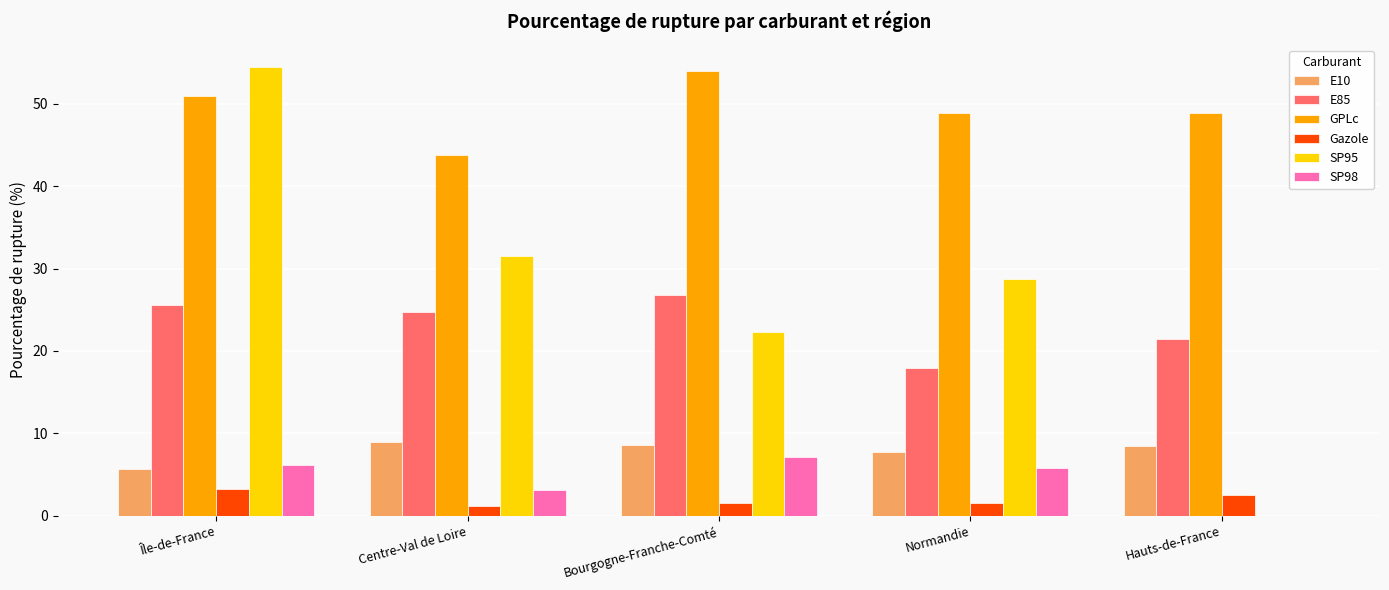

What is the sum of the E10 values at Île-de-France and Normandie?

13.5